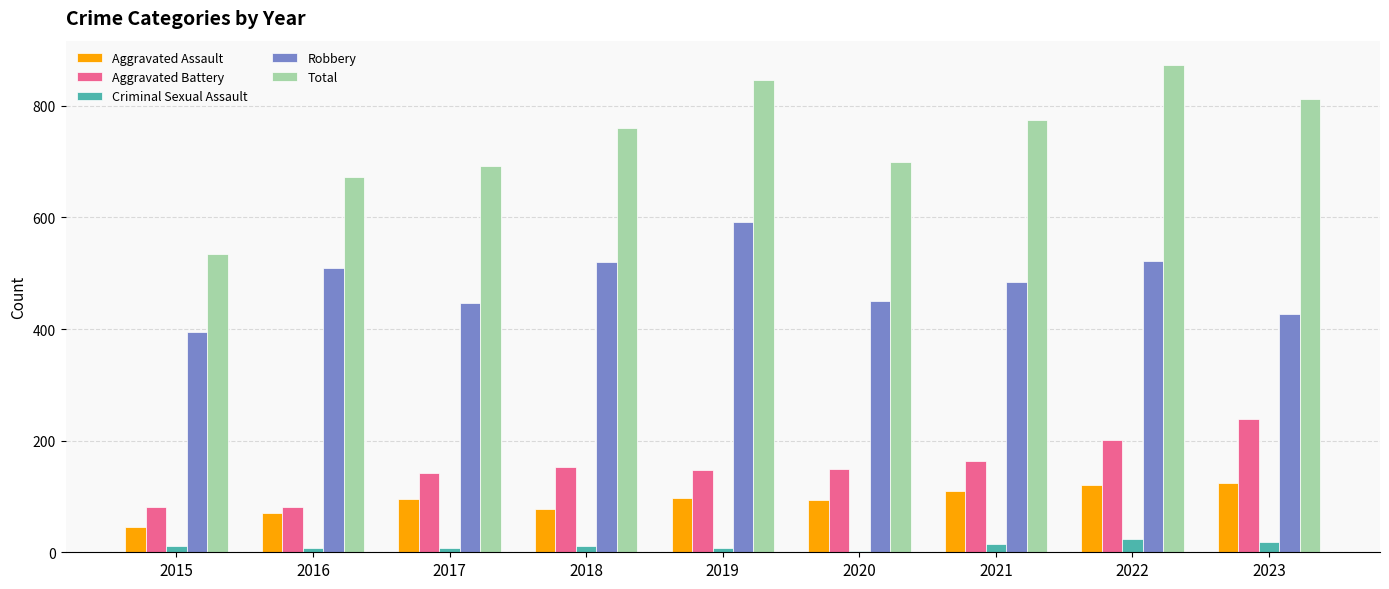

What is the difference between the maximum and minimum values in the Total series?

338